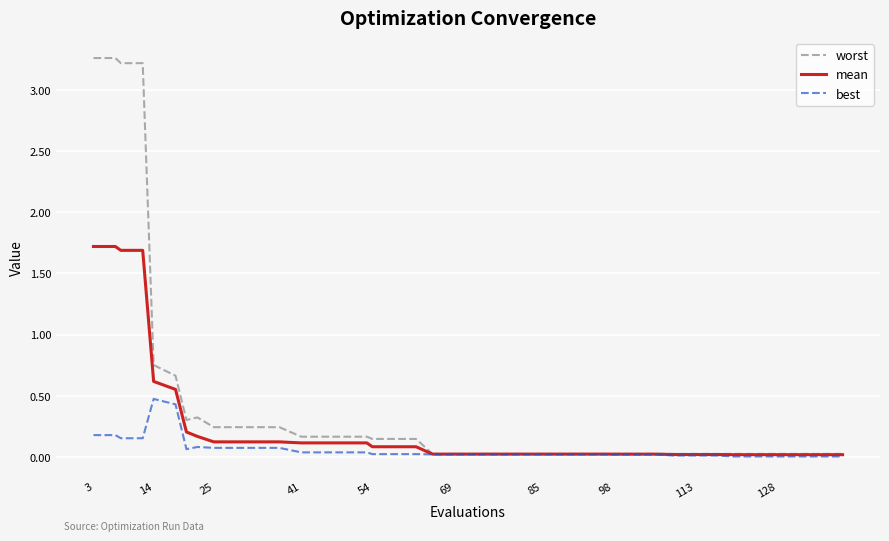

Which series has the largest range (max minus min)?

worst